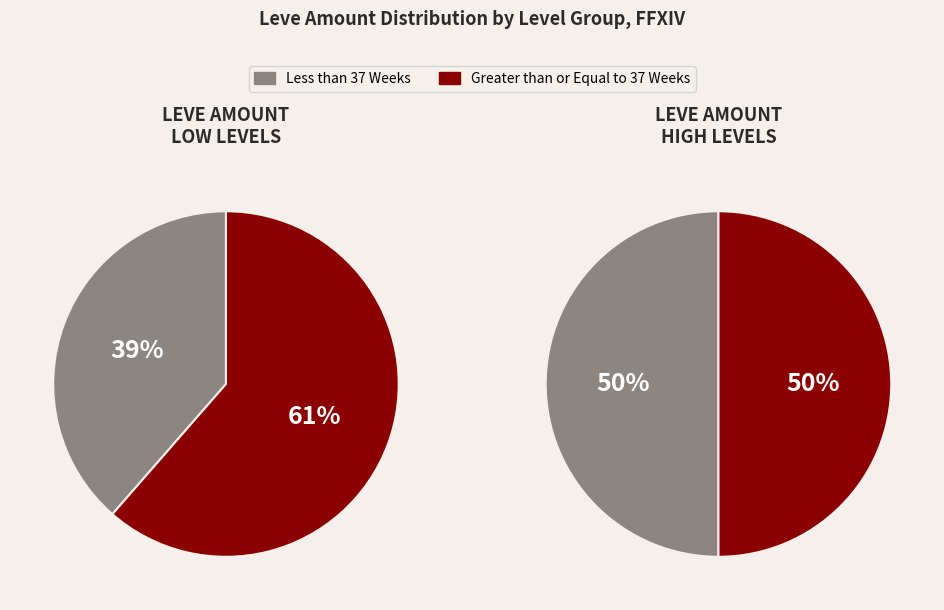

Is it true that Level 5 is 2% of the pie?

False